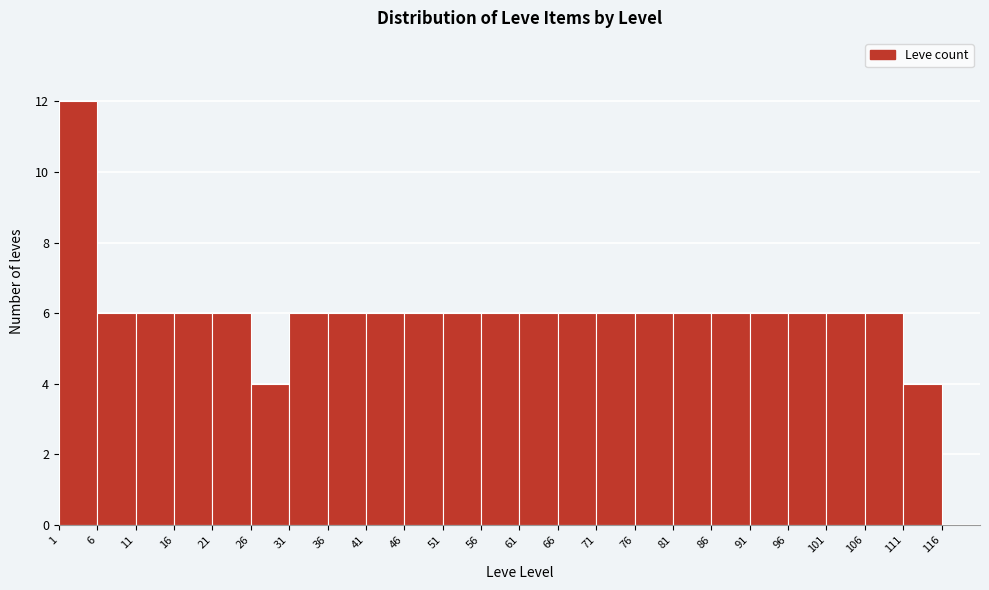

Which range on the x-axis has the tallest bar?

1 to 6